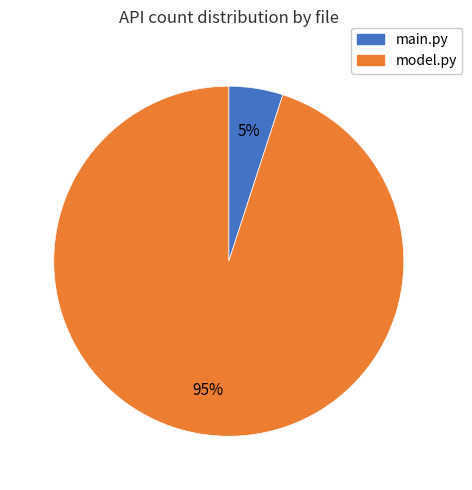

Approximately how many times larger is the value at model.py compared to main.py?

19.0